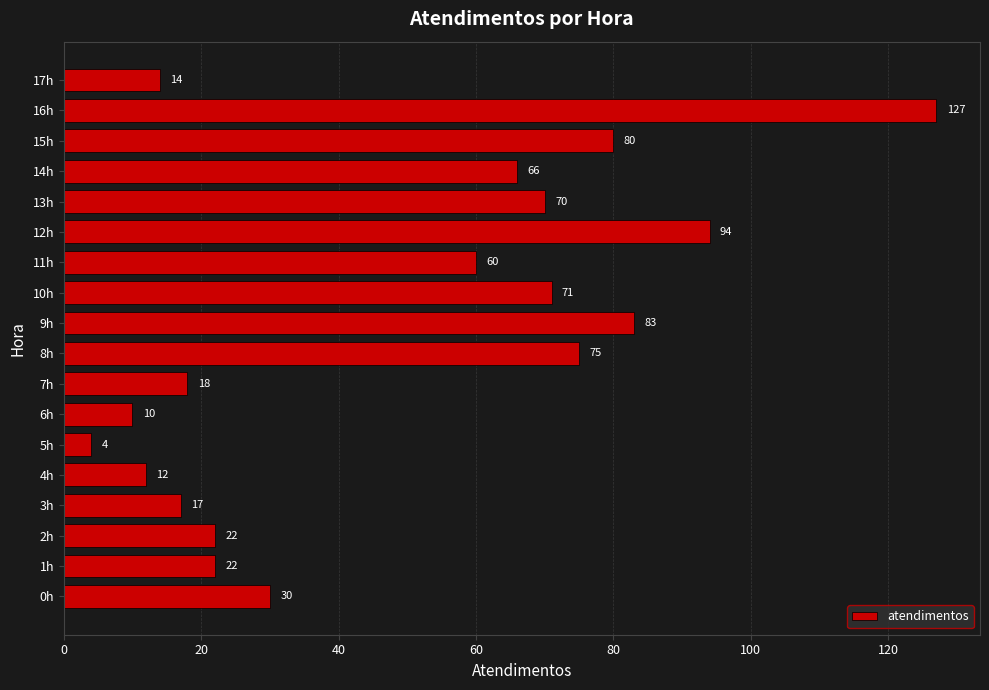

Which label corresponds to the largest value in the chart?

16h